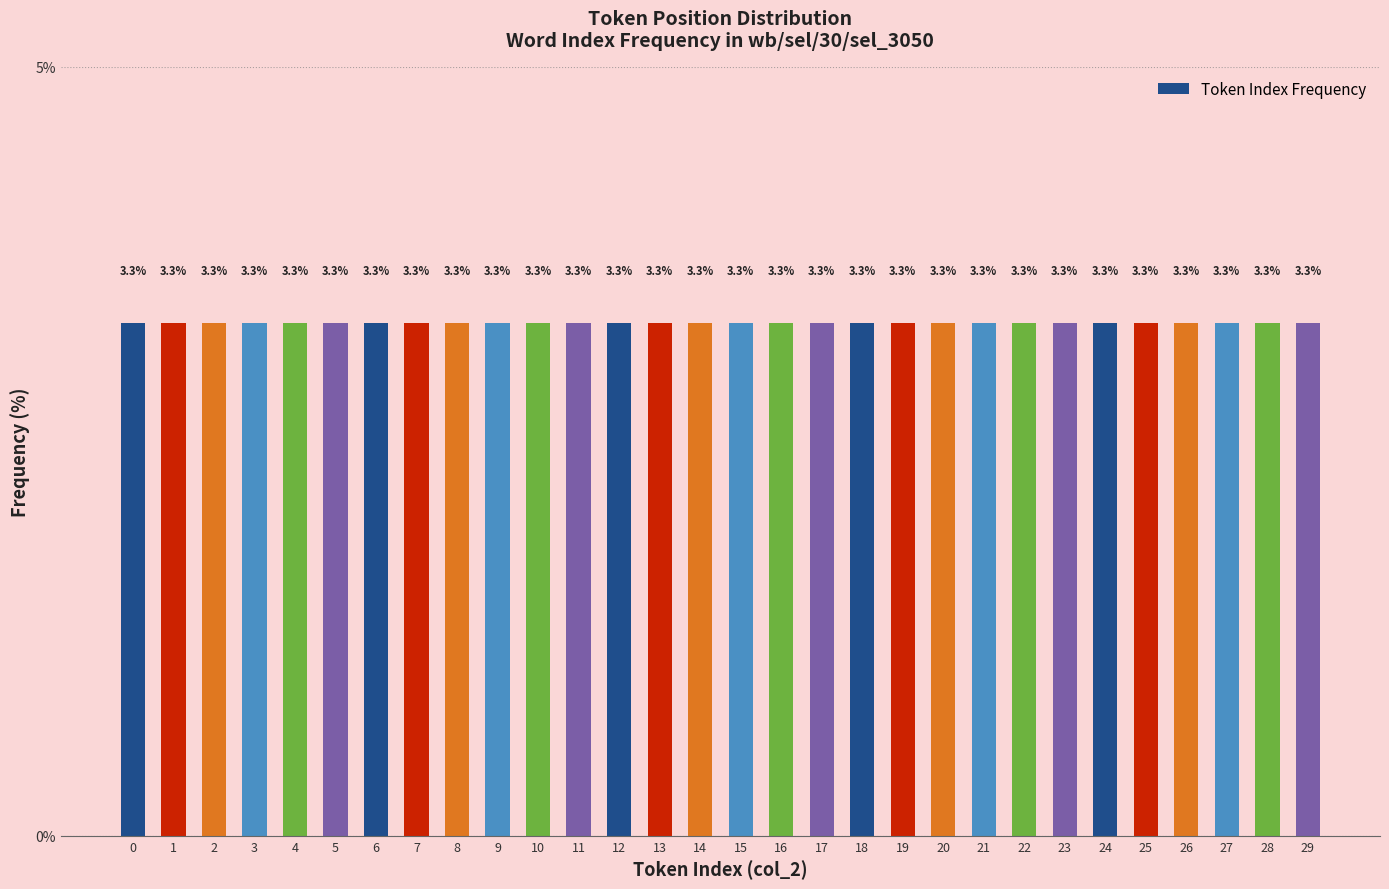

List the labels in order of col_2 value, smallest first.

0, 1, 2, 3, 4, 5, 6, 7, 8, 9, 10, 11, 12, 13, 14, 15, 16, 17, 18, 19, 20, 21, 22, 23, 24, 25, 26, 27, 28, 29